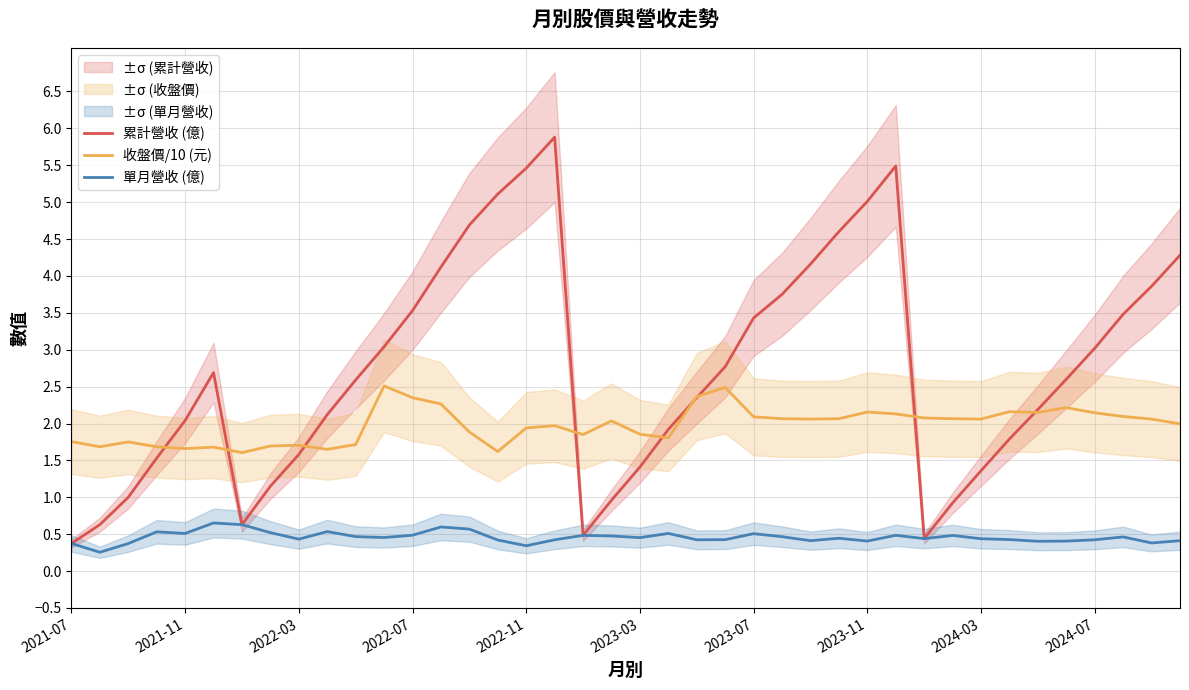

True or false: 單月營收 (億) and 收盤價/10 (元) cross at least once.

False